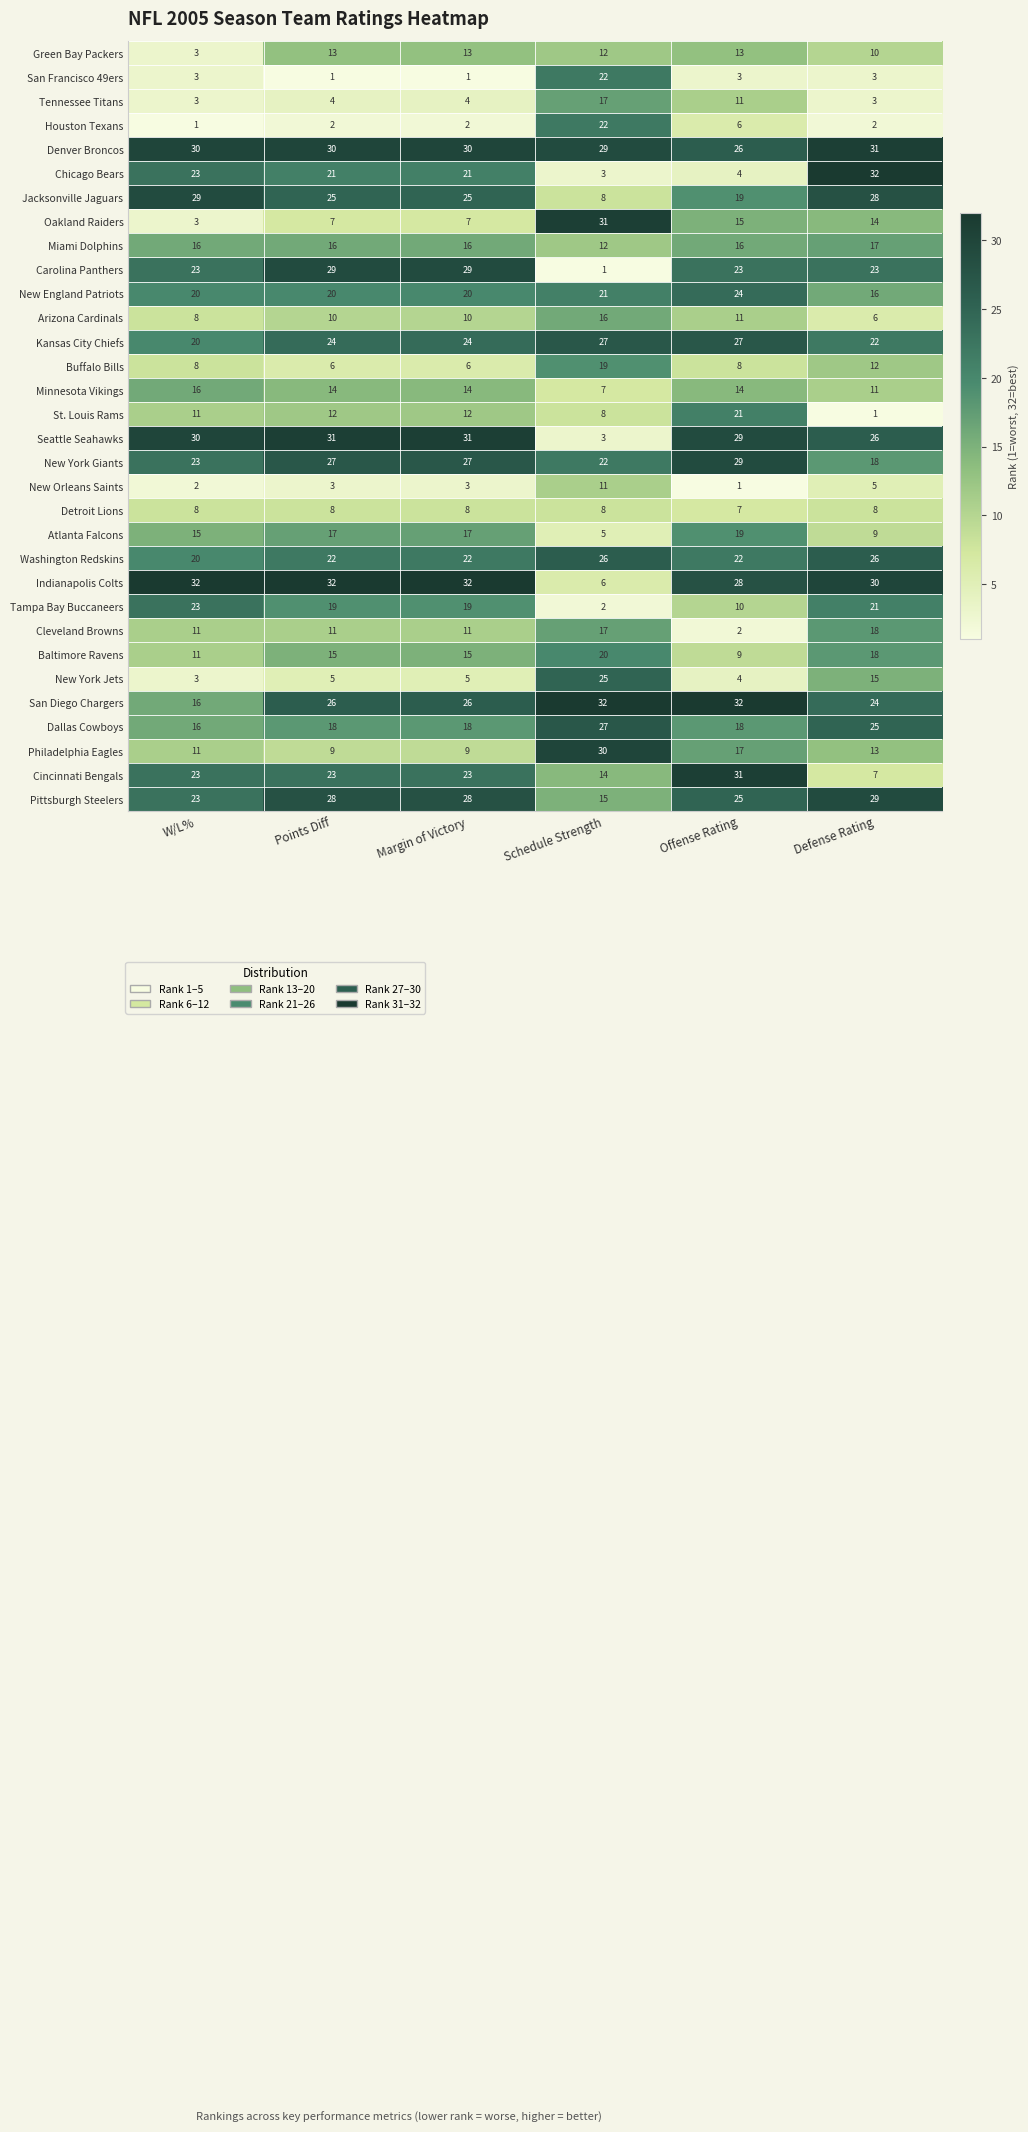

What is the total value across all series at Defense Rating?

523